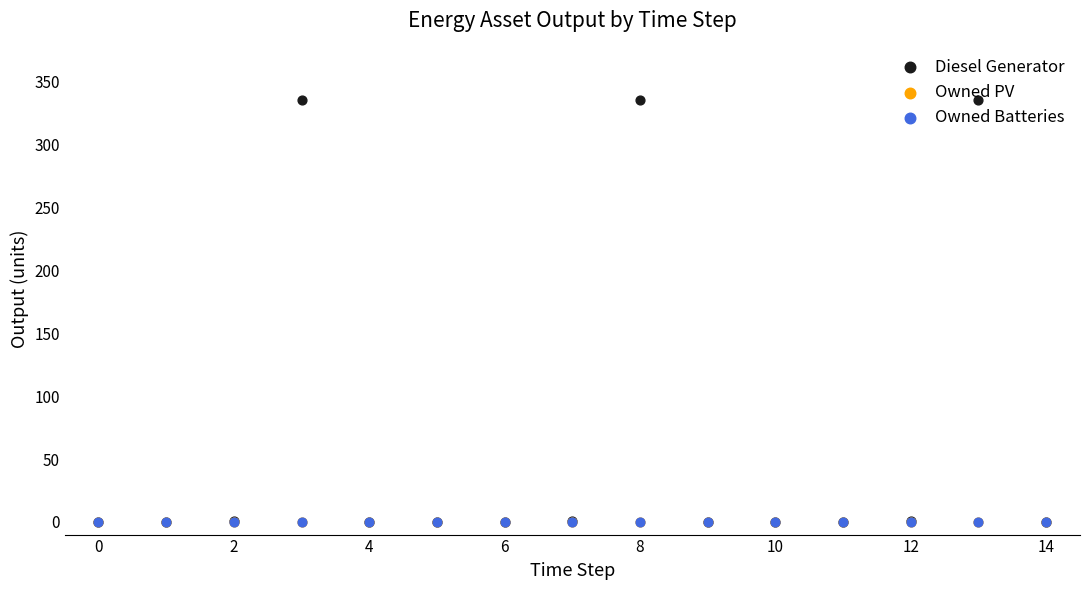

At how many categories does at least one series exceed 27?

3